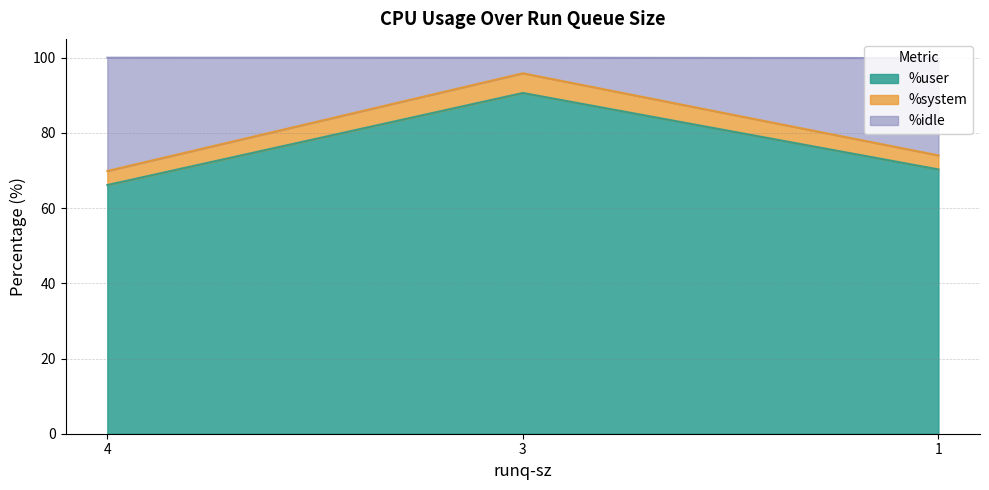

What is the lowest value of the %user series?

66.1